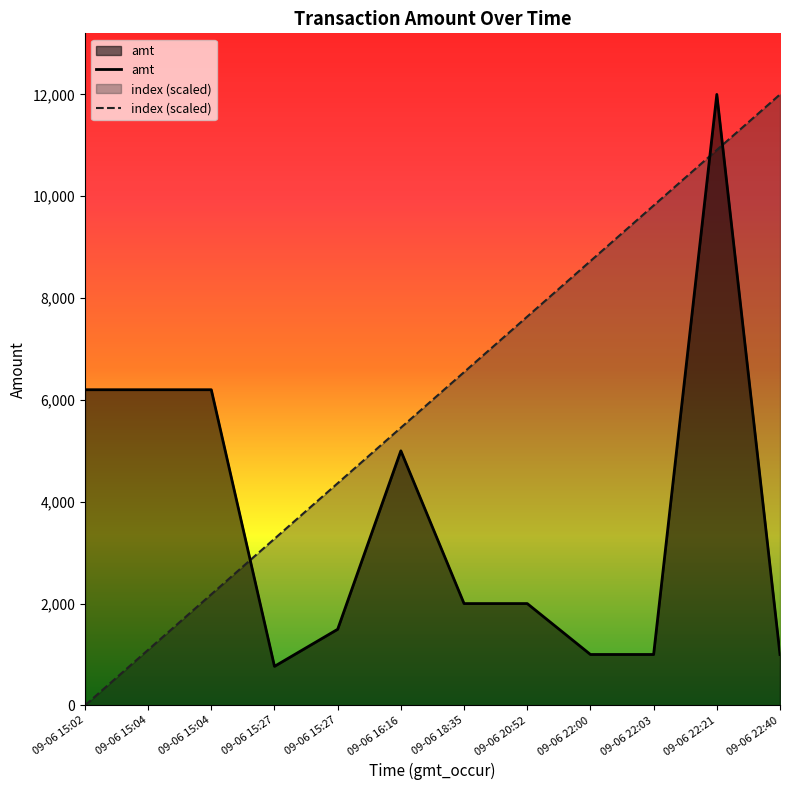

The value of index (scaled) at 09-06 22:21 is 19034.3. True or false?

False